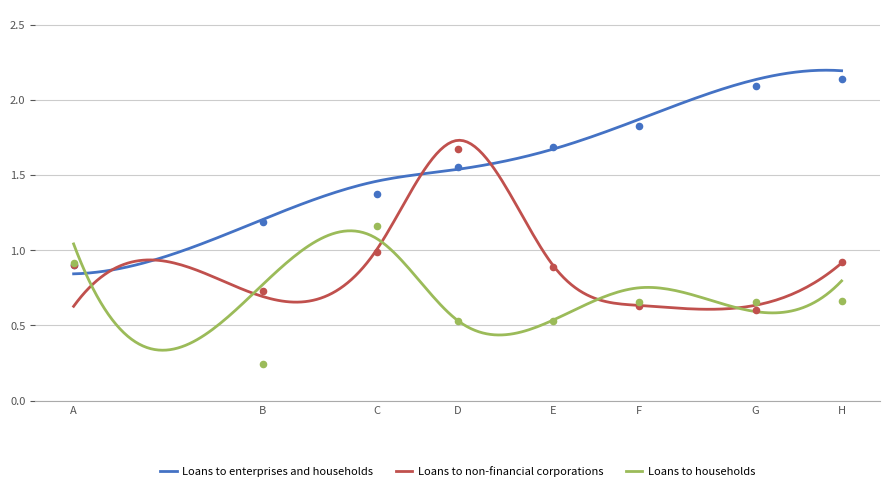

What is the total value across all series at H?

3.7